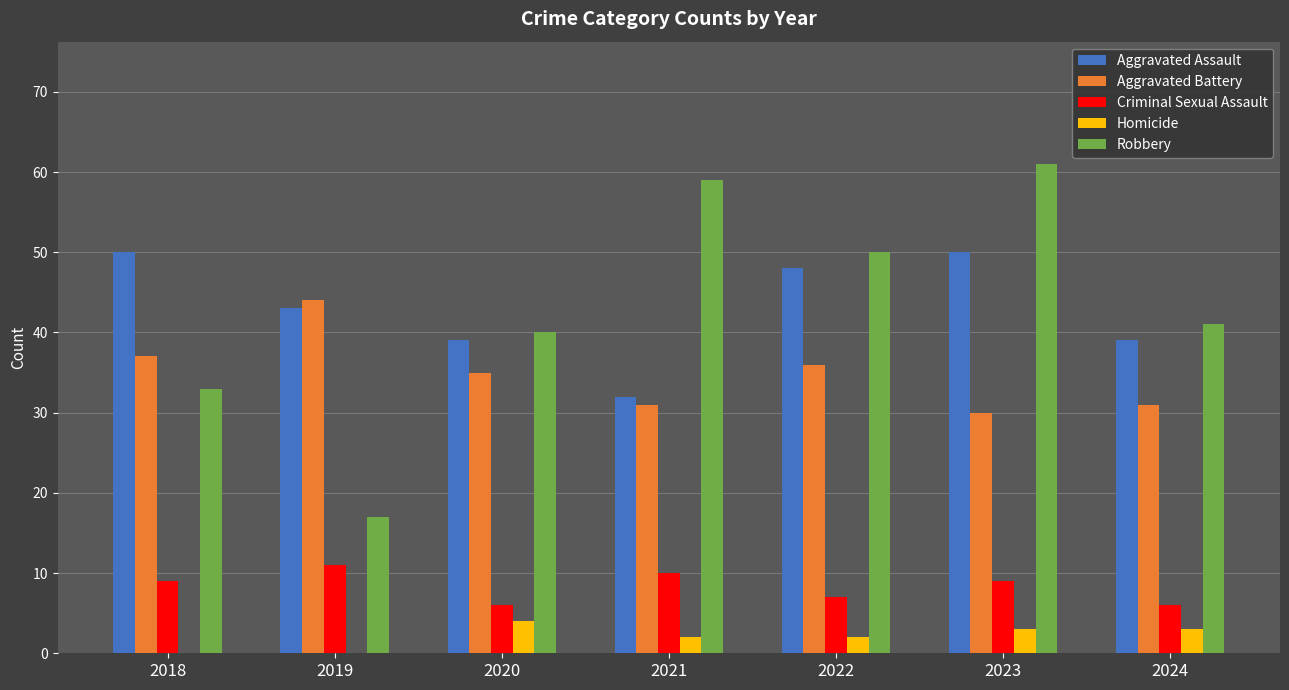

Are the bars grouped side by side (vs. stacked)?

Yes